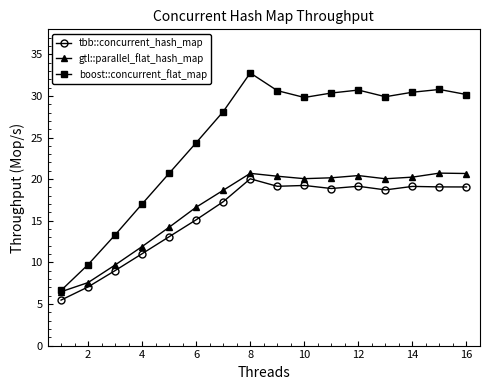

True or false: boost::concurrent_flat_map and tbb::concurrent_hash_map intersect in this chart.

False